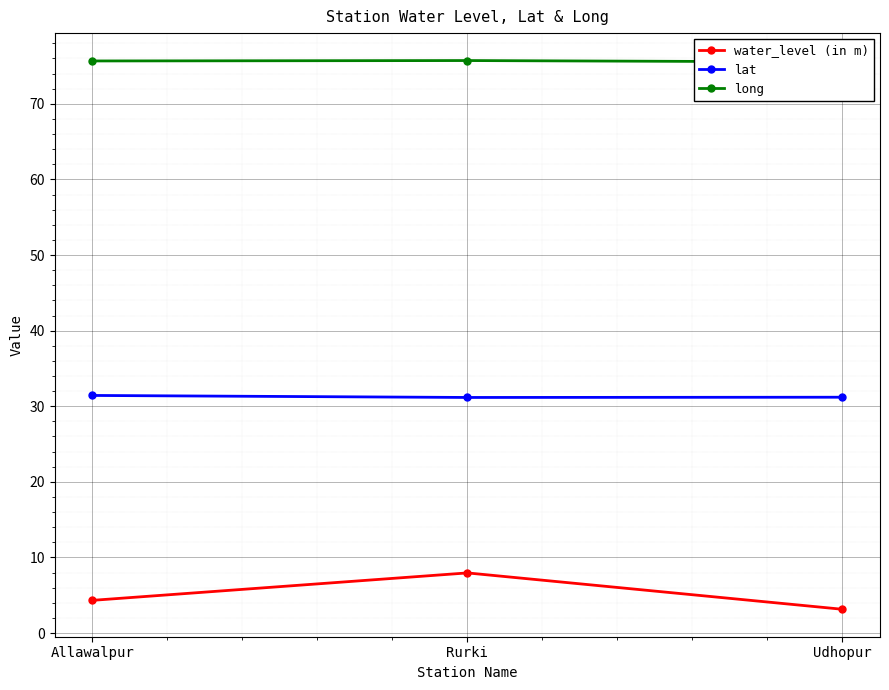

Which category has the lowest value across all series?

Udhopur